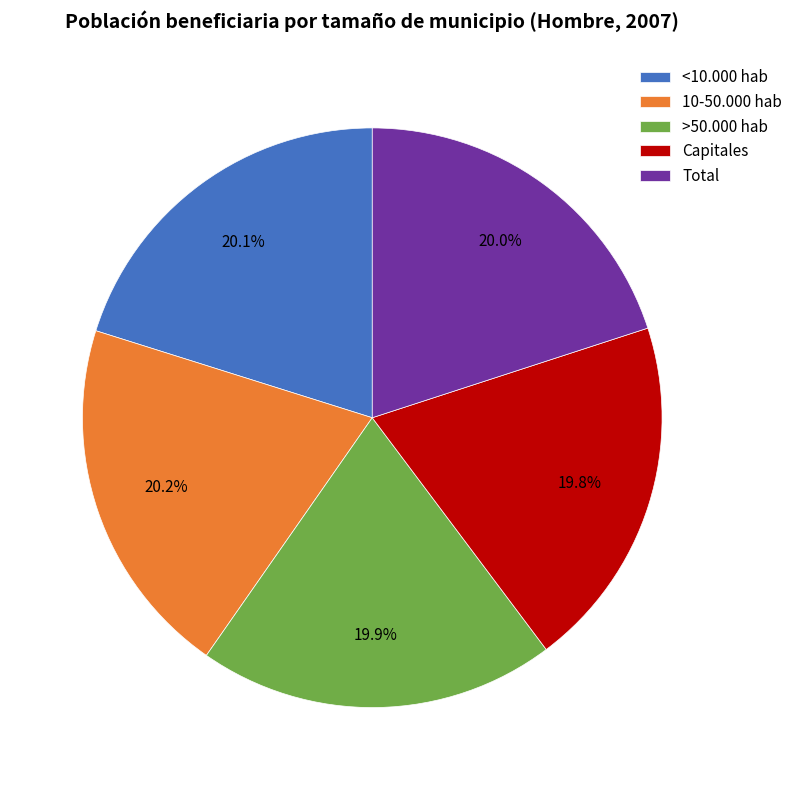

How many segments does this pie chart have?

5